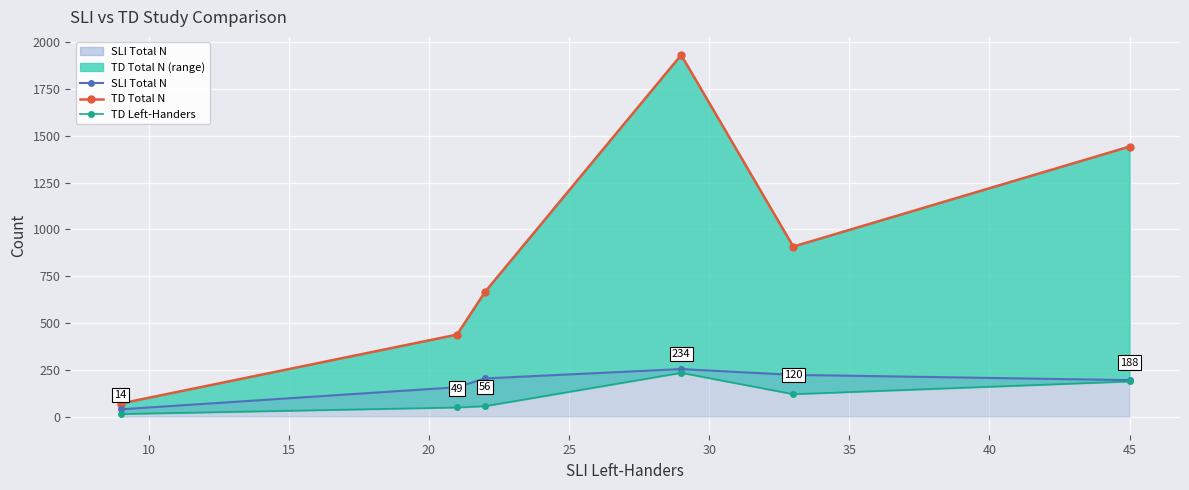

What is the difference between the maximum and minimum values in the SLI Total N line series?

215